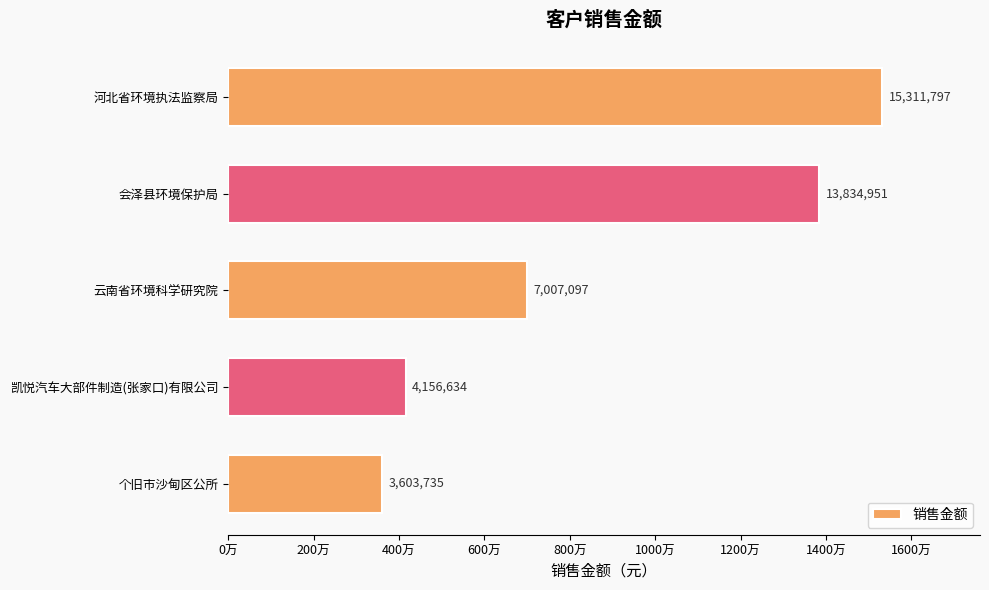

Does the chart contain any negative values?

No